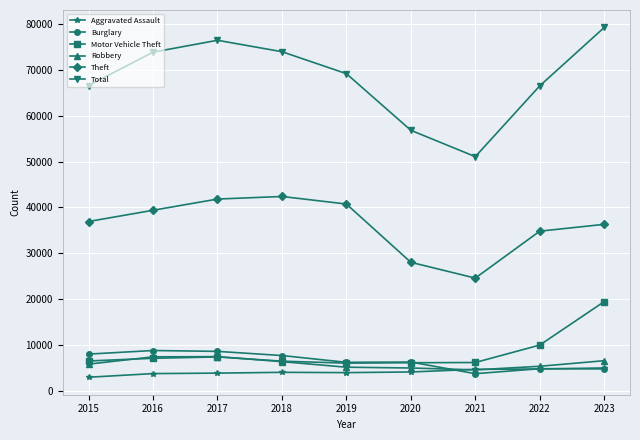

What is the sum of the Theft values at 2016 and 2019?

80104